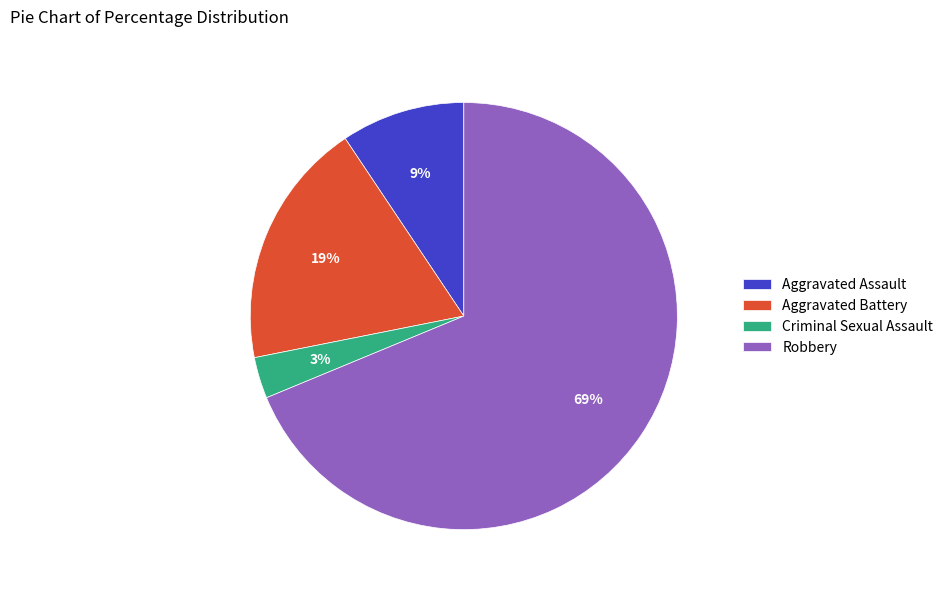

To the nearest percent, what portion does Aggravated Assault represent?

9%